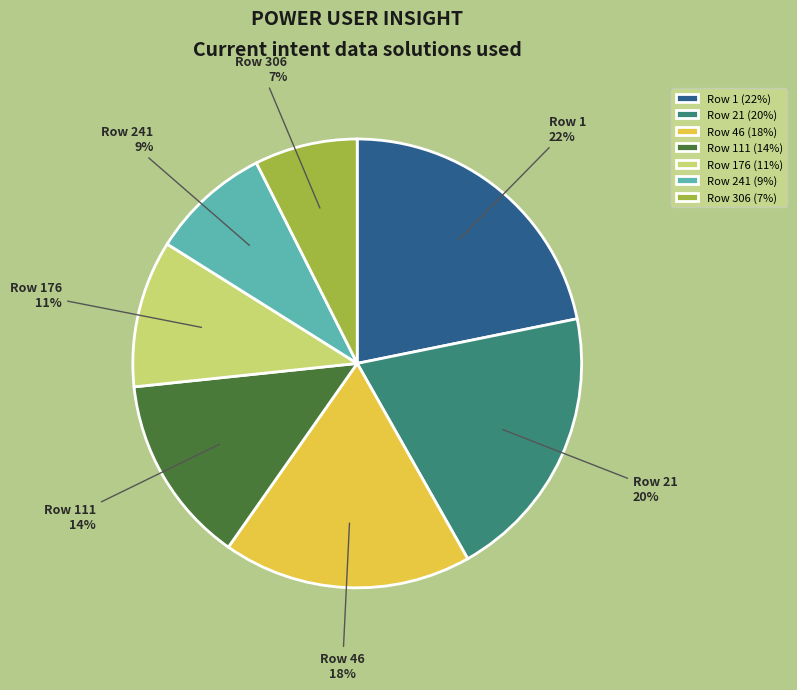

Which category has the smallest portion of the pie?

Row 306 (7%)